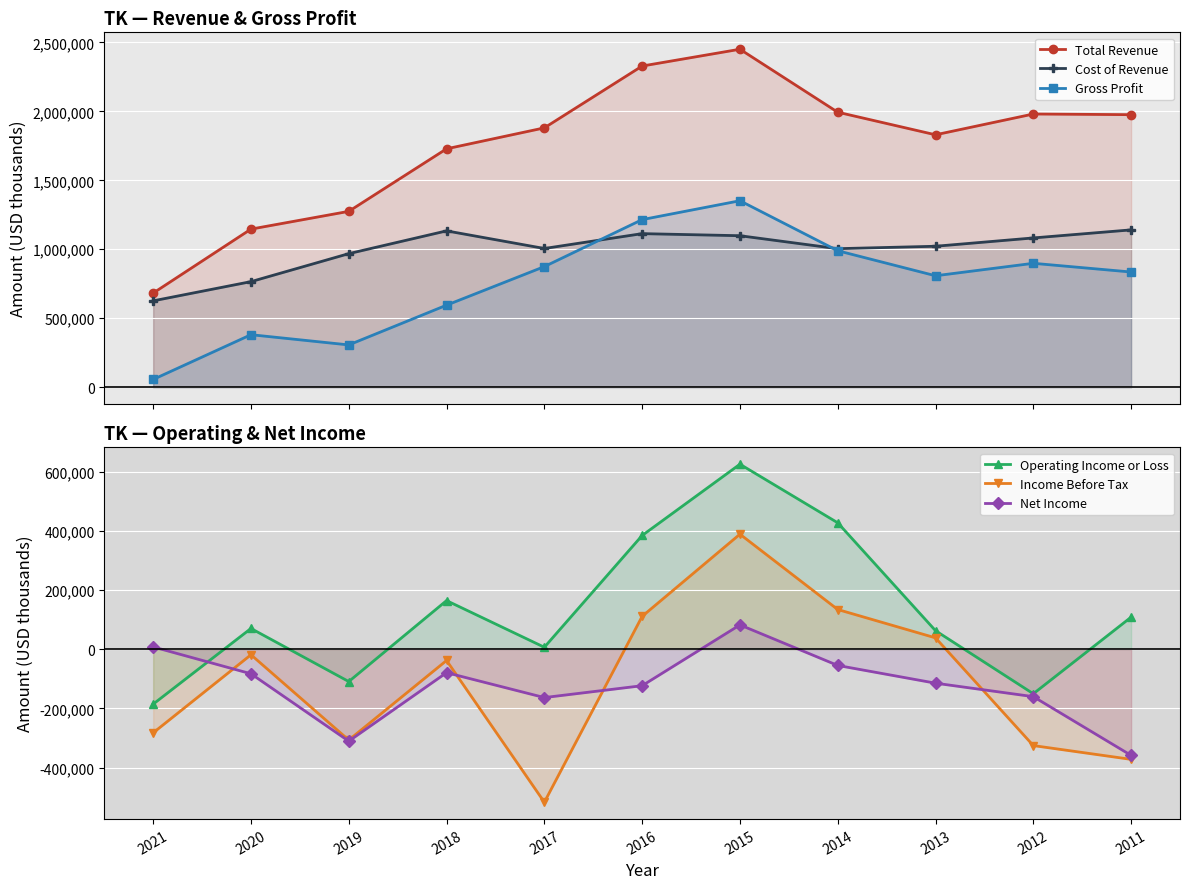

Reading right to left, what are all the values shown in this chart?

Total Revenue: 2011=1976000	2012=1980800	2013=1830100	2014=1993900	2015=2450400	2016=2328600	2017=1880300	2018=1728500	2019=1275000	2020=1146300	2021=682500
Cost of Revenue: 2011=1140700	2012=1082300	2013=1022000	2014=1004400	2015=1098400	2016=1113500	2017=1005800	2018=1133500	2019=968400	2020=765500	2021=626200
Gross Profit: 2011=835300	2012=898400	2013=808100	2014=989500	2015=1352000	2016=1215100	2017=874500	2018=594900	2019=306700	2020=380700	2021=56400
Operating Income or Loss: 2011=108400	2012=-150400	2013=62700	2014=427200	2015=625100	2016=384300	2017=6700	2018=164300	2019=-109200	2020=70200	2021=-185400
Income Before Tax: 2011=-372100	2012=-325500	2013=38400	2014=134200	2015=388700	2016=111100	2017=-516800	2018=-38000	2019=-306900	2020=-18700	2021=-282400
Net Income: 2011=-358600	2012=-160200	2013=-114700	2014=-54800	2015=82200	2016=-123200	2017=-163300	2018=-79200	2019=-310600	2020=-82900	2021=7800